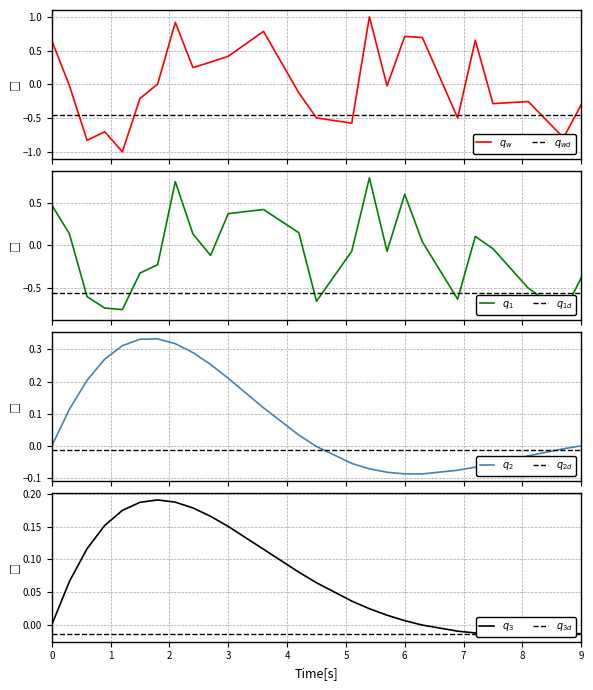

At which category does the chart reach its peak across all series?

19